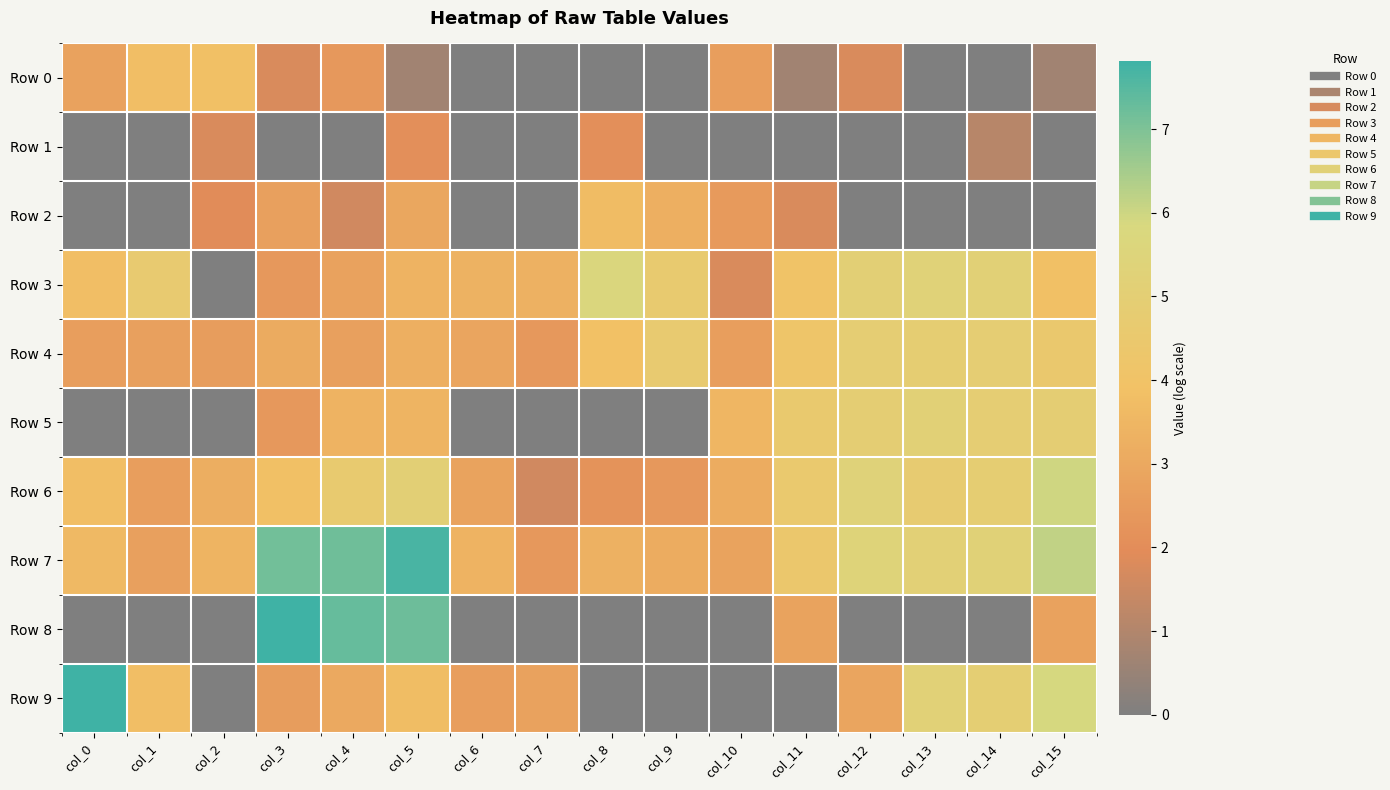

Reading left to right, transcribe all the data shown in this chart.

Row 0: col_0=2.8	col_1=3.8	col_2=3.9	col_3=1.8	col_4=2.4	col_5=0.7	col_6=0.0	col_7=0.0	col_8=0.0	col_9=0.0	col_10=2.6	col_11=0.7	col_12=1.8	col_13=0.0	col_14=0.0	col_15=0.7
Row 1: col_0=0.0	col_1=0.0	col_2=1.8	col_3=0.0	col_4=0.0	col_5=2.1	col_6=0.0	col_7=0.0	col_8=2.1	col_9=0.0	col_10=0.0	col_11=0.0	col_12=0.0	col_13=0.0	col_14=1.1	col_15=0.0
Row 2: col_0=0.0	col_1=0.0	col_2=1.9	col_3=2.7	col_4=1.6	col_5=2.9	col_6=0.0	col_7=0.0	col_8=3.7	col_9=3.3	col_10=2.5	col_11=1.8	col_12=0.0	col_13=0.0	col_14=0.0	col_15=0.0
Row 3: col_0=3.8	col_1=4.7	col_2=0.0	col_3=2.4	col_4=2.8	col_5=3.4	col_6=3.3	col_7=3.3	col_8=5.7	col_9=4.7	col_10=1.8	col_11=4.0	col_12=5.1	col_13=5.3	col_14=5.2	col_15=3.9
Row 4: col_0=2.6	col_1=2.7	col_2=2.6	col_3=3.1	col_4=2.7	col_5=3.3	col_6=2.9	col_7=2.4	col_8=3.9	col_9=4.7	col_10=2.6	col_11=4.2	col_12=4.9	col_13=4.9	col_14=4.9	col_15=4.5
Row 5: col_0=0.0	col_1=0.0	col_2=0.0	col_3=2.4	col_4=3.4	col_5=3.4	col_6=0.0	col_7=0.0	col_8=0.0	col_9=0.0	col_10=3.5	col_11=4.6	col_12=4.9	col_13=5.2	col_14=4.9	col_15=4.9
Row 6: col_0=3.8	col_1=2.6	col_2=3.2	col_3=3.9	col_4=4.7	col_5=5.1	col_6=2.8	col_7=1.6	col_8=2.2	col_9=2.4	col_10=3.1	col_11=4.5	col_12=5.4	col_13=4.7	col_14=4.9	col_15=6.0
Row 7: col_0=3.6	col_1=2.7	col_2=3.4	col_3=7.2	col_4=7.2	col_5=7.7	col_6=3.4	col_7=2.4	col_8=3.3	col_9=3.1	col_10=2.8	col_11=4.4	col_12=5.4	col_13=5.2	col_14=5.3	col_15=6.1
Row 8: col_0=0.0	col_1=0.0	col_2=0.0	col_3=7.8	col_4=7.3	col_5=7.2	col_6=0.0	col_7=0.0	col_8=0.0	col_9=0.0	col_10=0.0	col_11=2.8	col_12=0.0	col_13=0.0	col_14=0.0	col_15=2.8
Row 9: col_0=7.8	col_1=3.8	col_2=0.0	col_3=2.6	col_4=3.0	col_5=3.7	col_6=2.6	col_7=2.8	col_8=0.0	col_9=0.0	col_10=0.0	col_11=0.0	col_12=2.9	col_13=5.2	col_14=4.9	col_15=5.9